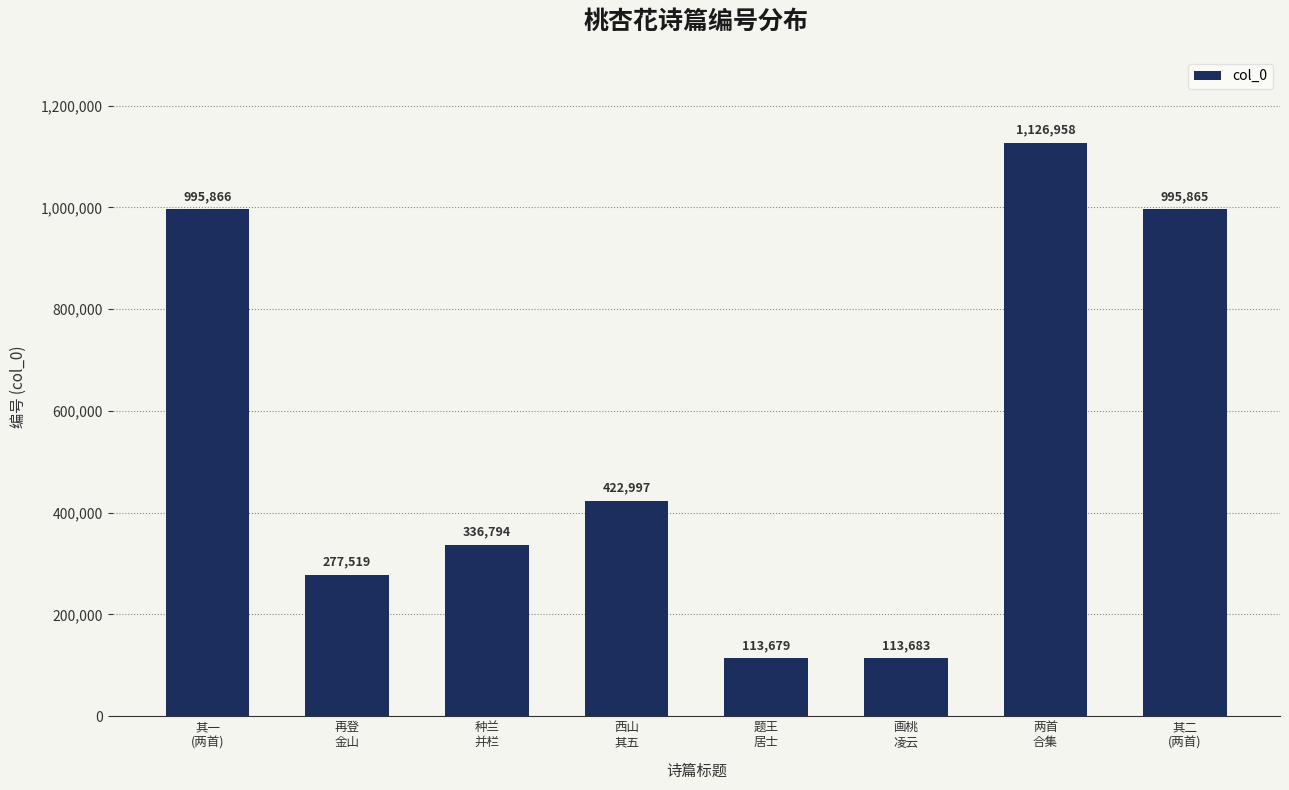

What position from the left is 西山
其五?

4